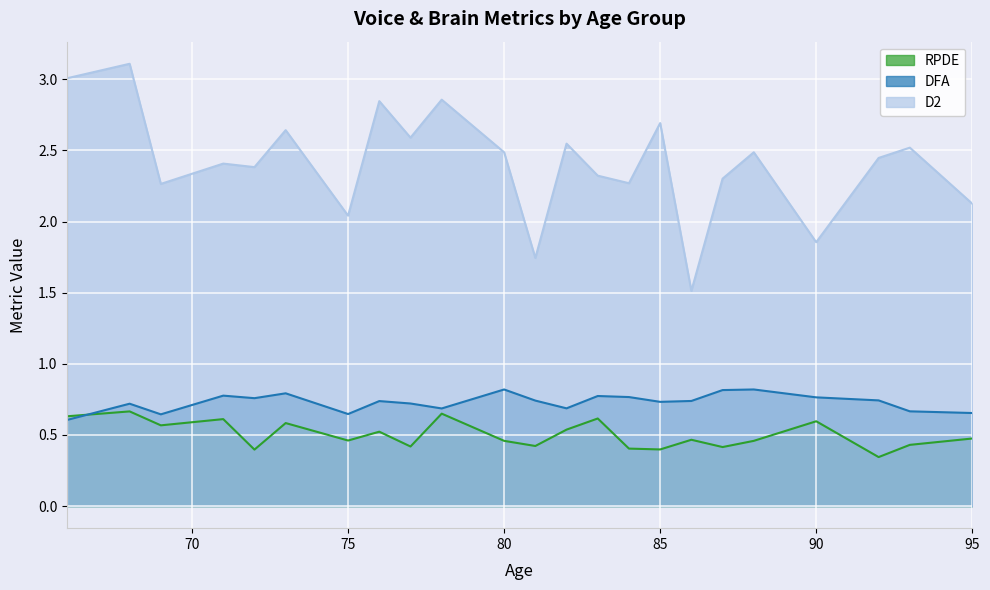

How many data points does each series have?

23